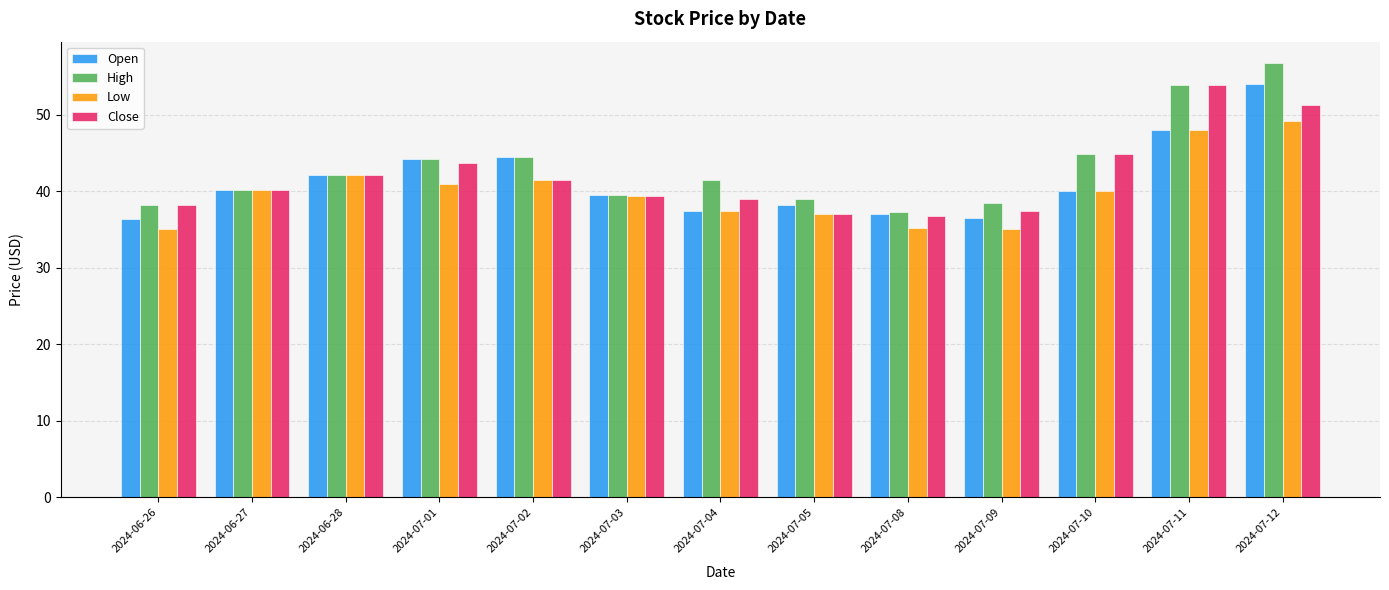

Which series changed the most between 2024-07-01 and 2024-07-04?

Open